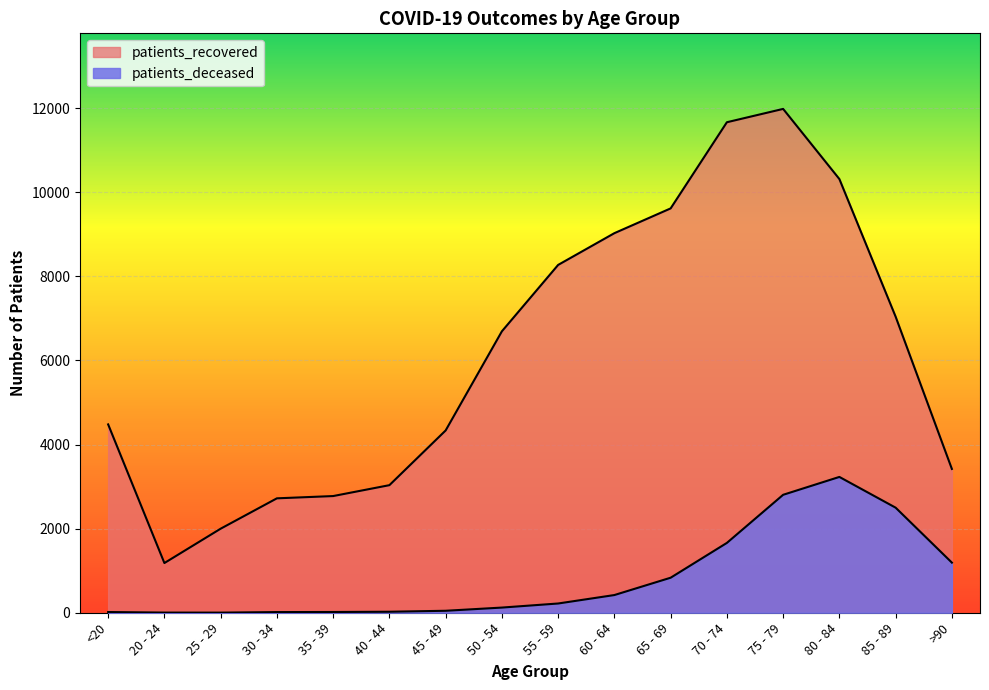

What is the difference between the patients_recovered values at 80 - 84 and 85 - 89?

3273